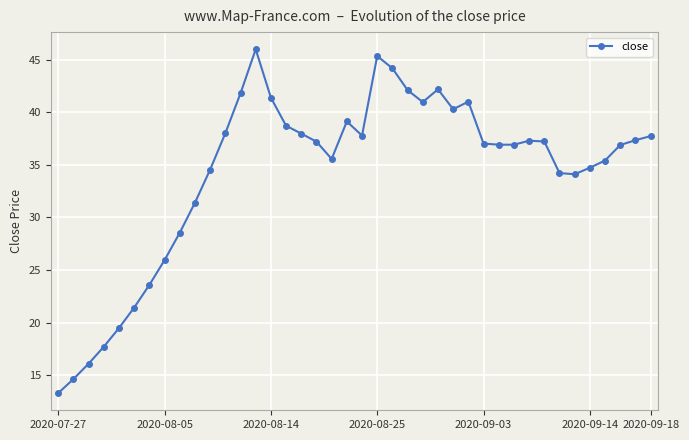

Count the number of categories in the chart.

40